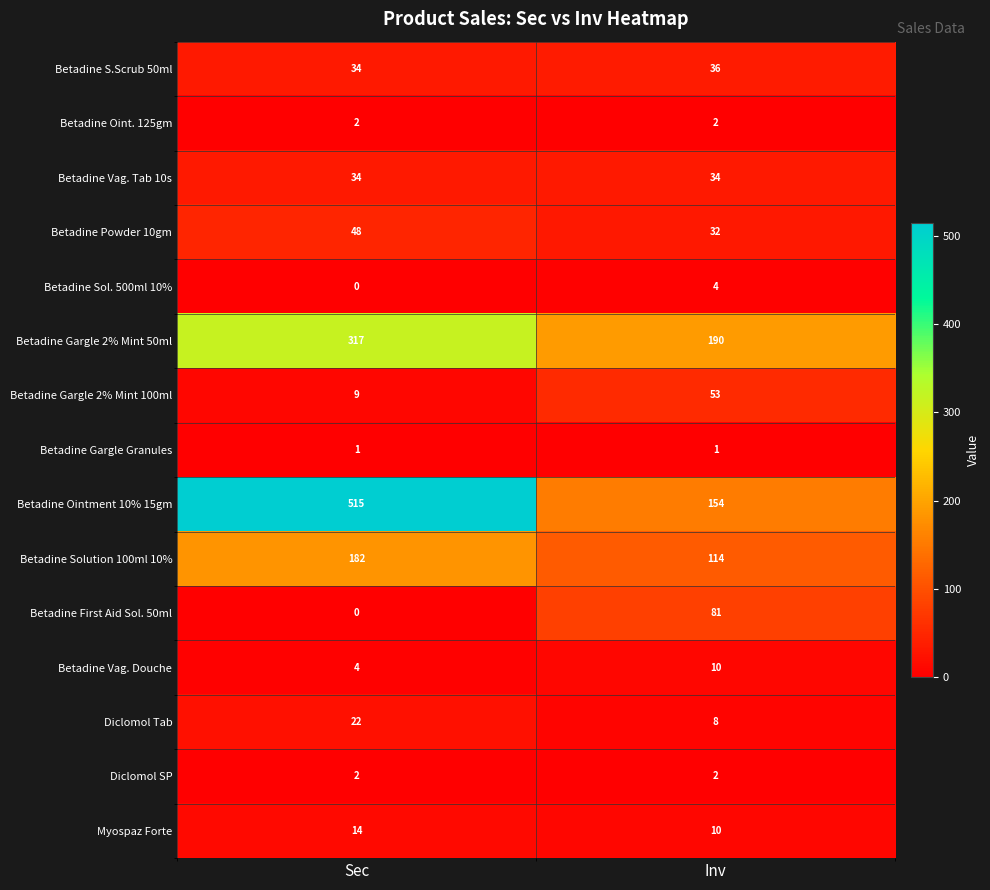

What is the approximate value of Betadine Gargle 2% Mint 50ml at Sec, to the nearest 50?

300